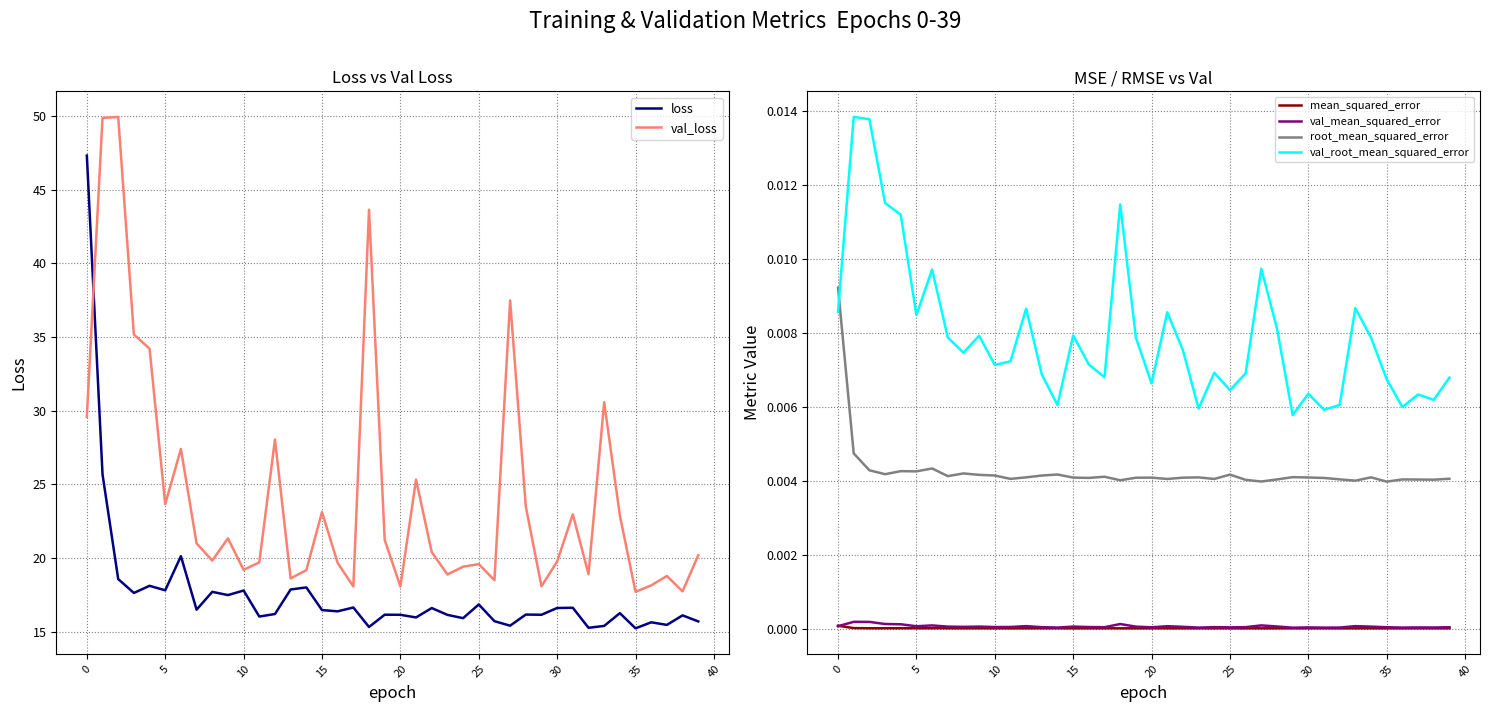

True or false: val_root_mean_squared_error and mean_squared_error intersect in this chart.

False